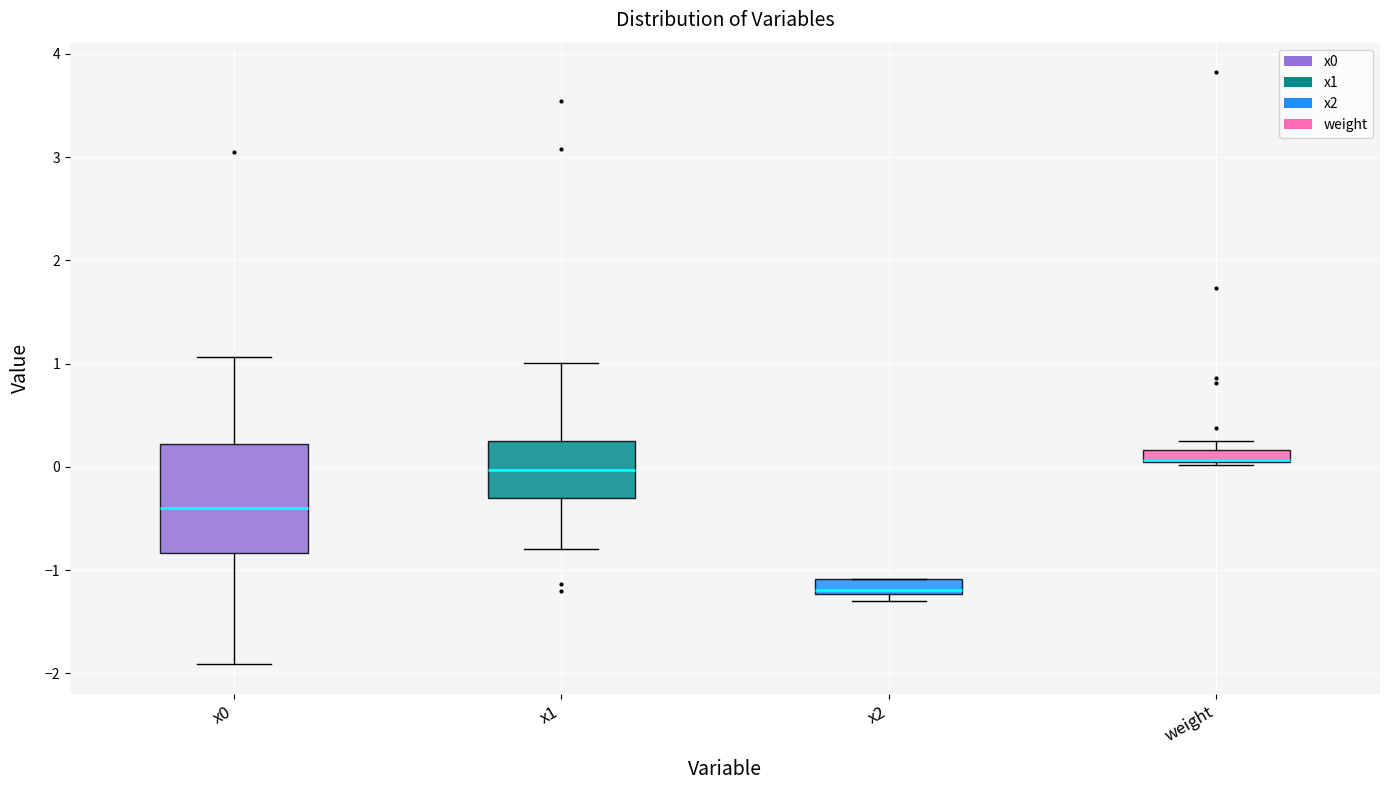

Which box is the tallest, from its lower edge to its upper edge?

x0